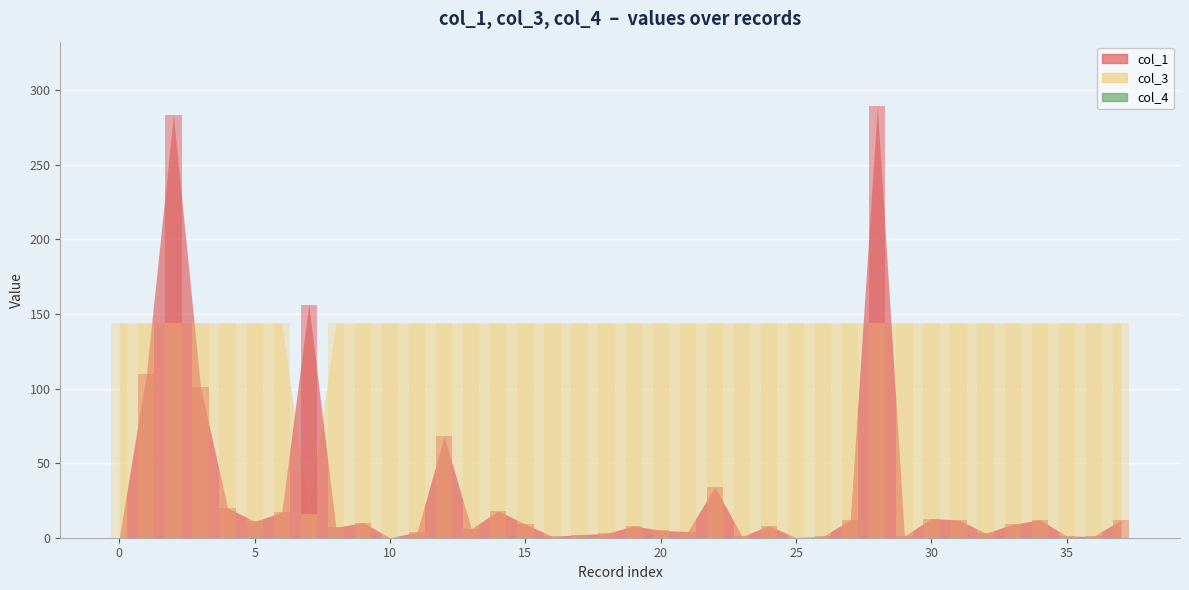

Reading left to right, transcribe all the data shown in this chart.

col_1: 0.0	109.8	283.1	100.8	19.9	11.0	17.0	156.3	7.0	10.1	0.0	3.9	67.9	6.0	18.0	9.1	0.8	2.1	2.9	7.9	5.0	4.1	34.0	0.9	8.0	0.0	0.9	12.0	289.1	1.1	12.9	11.9	3.1	8.9	12.1	1.0	1.0	11.9
col_3: 144.0	144.0	144.0	144.0	144.0	144.0	144.0	16.0	144.0	144.0	144.0	144.0	144.0	144.0	144.0	144.0	144.0	144.0	144.0	144.0	144.0	144.0	144.0	144.0	144.0	144.0	144.0	144.0	144.0	144.0	144.0	144.0	144.0	144.0	144.0	144.0	144.0	144.0